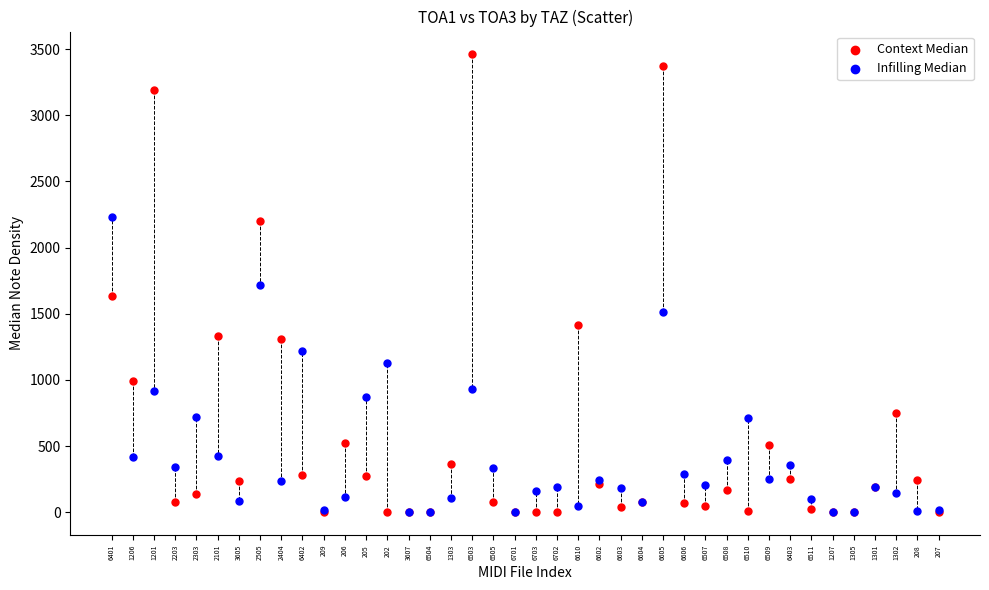

What are all the series names shown in the legend?

Context Median, Infilling Median